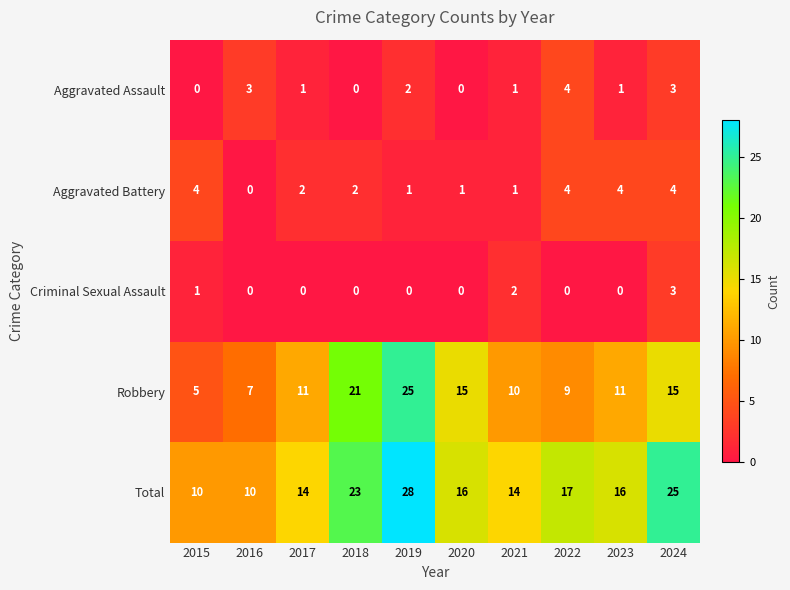

What is the total value across all series at 2018?

46